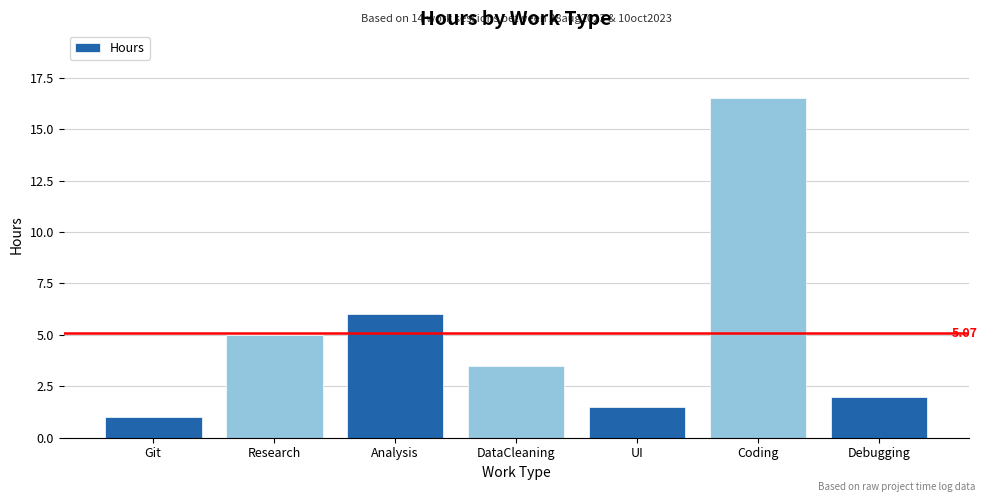

List the labels in order of value, smallest first.

Git, UI, Debugging, DataCleaning, Research, Analysis, Coding